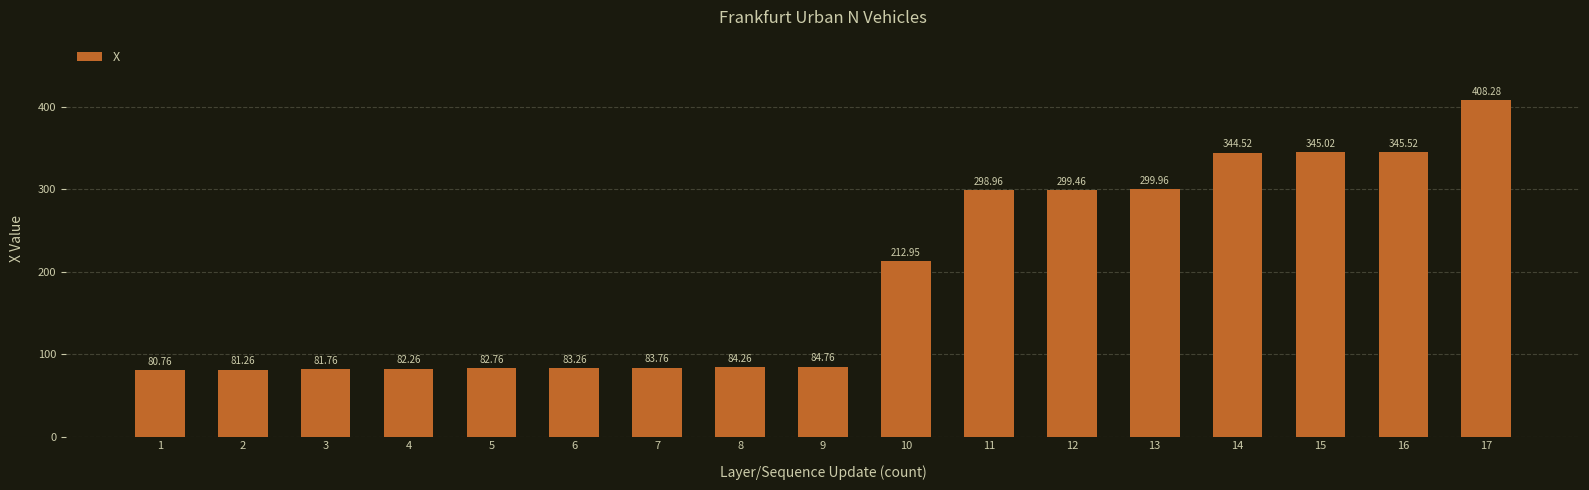

What is the greatest value displayed?

408.3